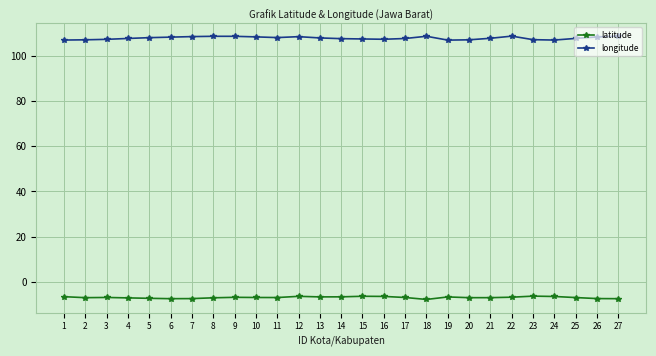

True or false: latitude has more than 0 interior local peaks.

True